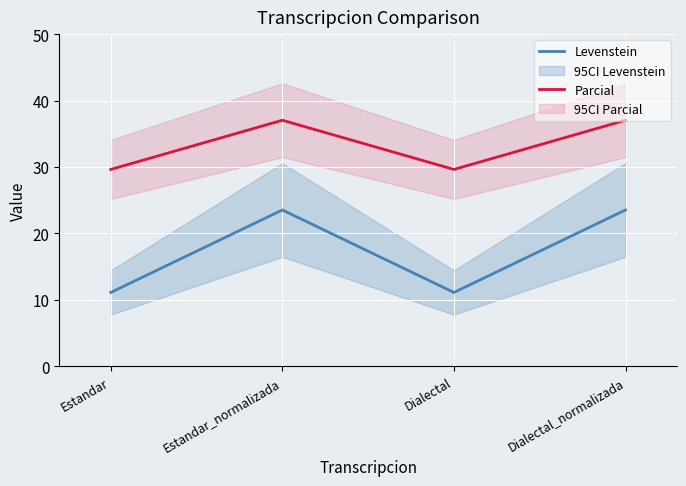

At which label is Levenstein closest to 17?

Estandar